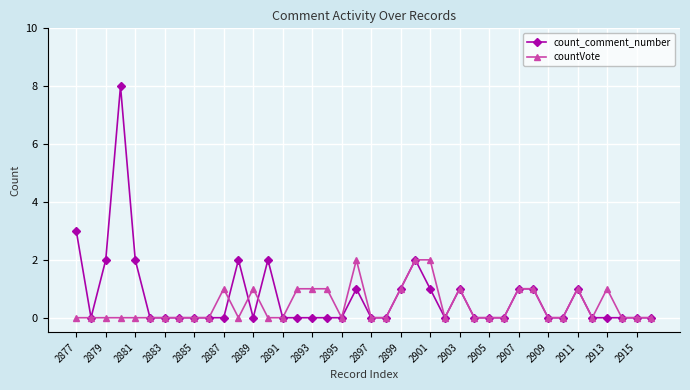

What is the value of the count_comment_number point at the 14th from the left?

2